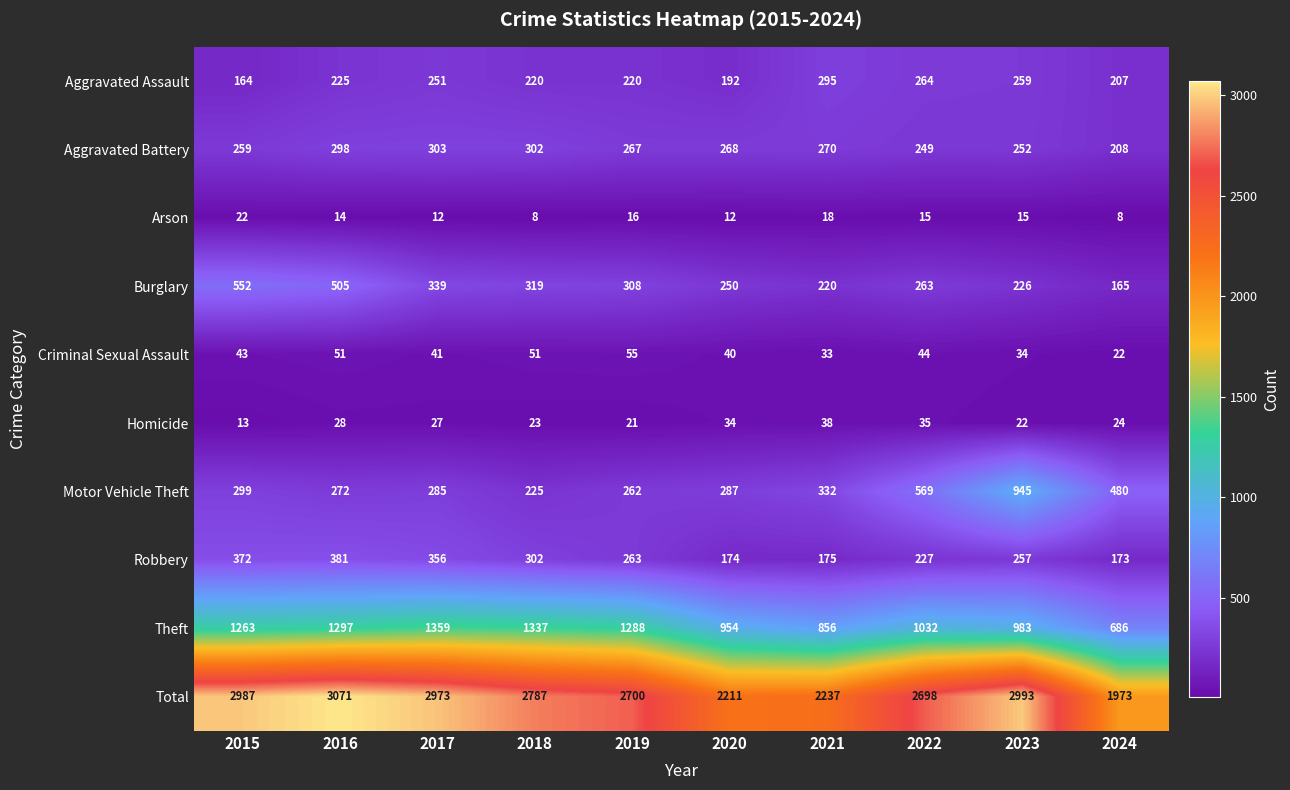

Which series has the largest total across all categories?

Total